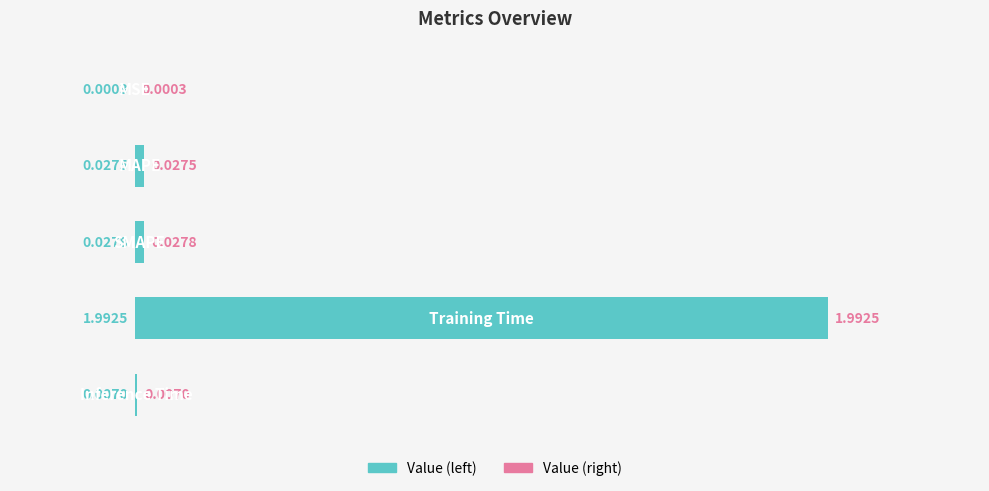

What is the sum of all values?

2.1